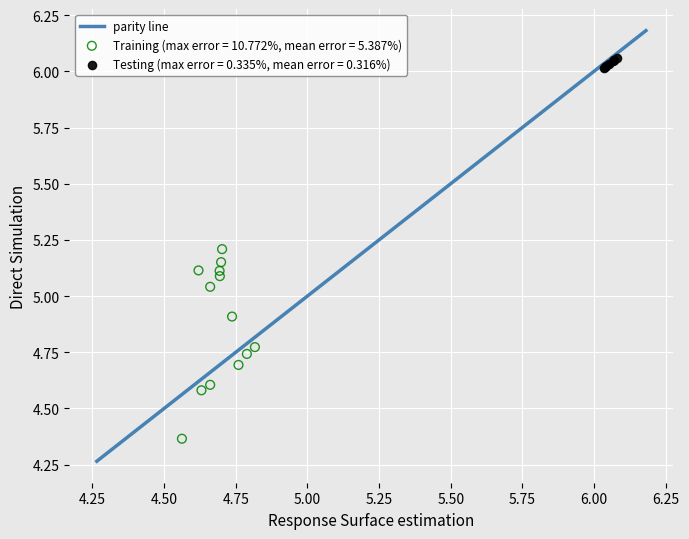

Which series contains the highest Y value?

Testing (max error = 0.335%, mean error = 0.316%)